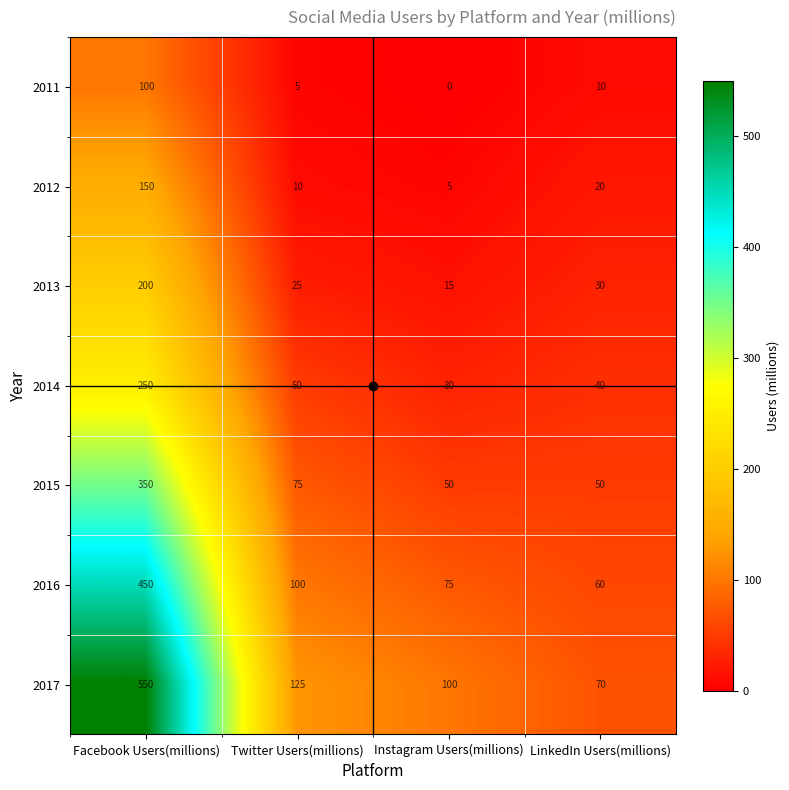

Which category has the highest value across all series?

Facebook Users(millions)